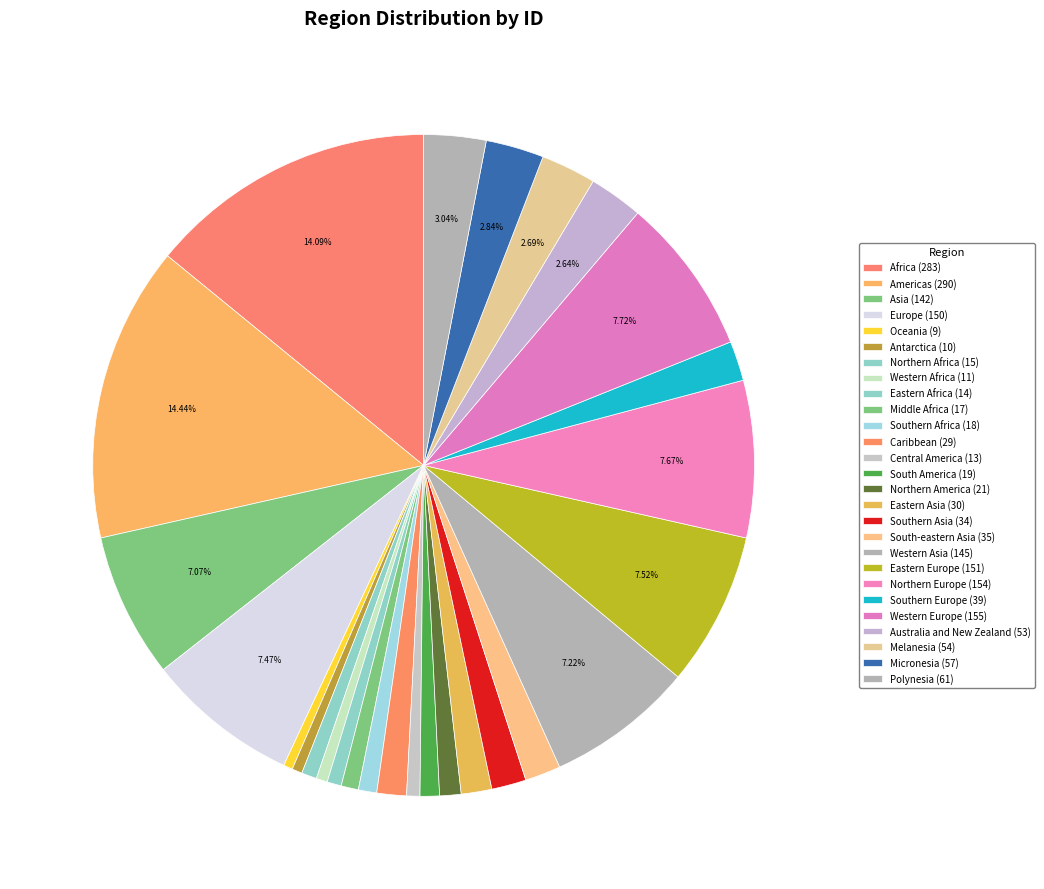

Does any single category account for the majority?

No